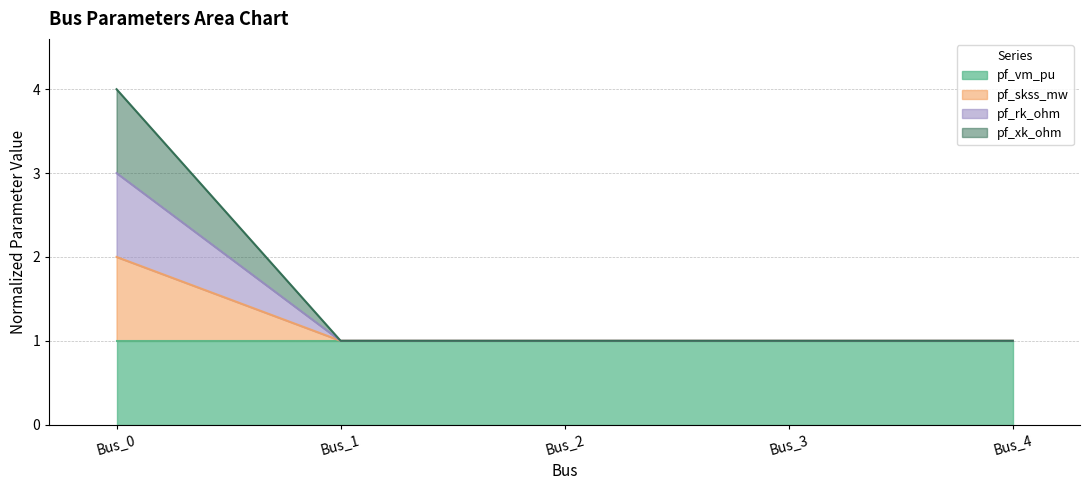

How many lines are shown in the chart?

4